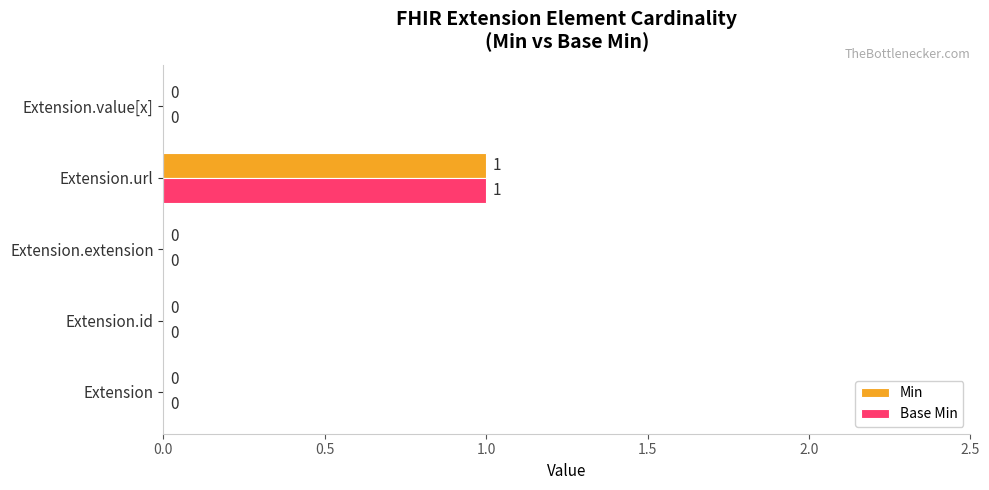

How many Base Min values are between 0 and 1?

5